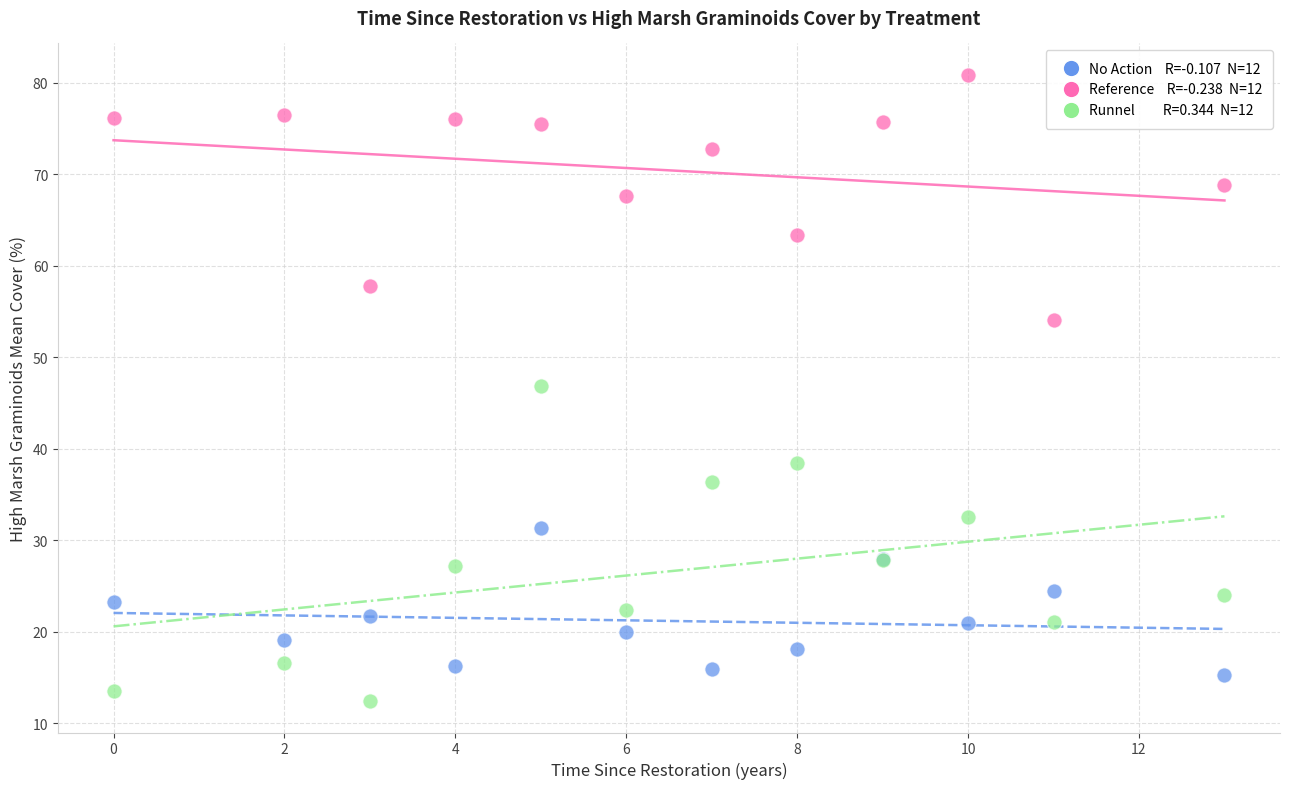

Across all series, what Y value is closest to 46?

46.9